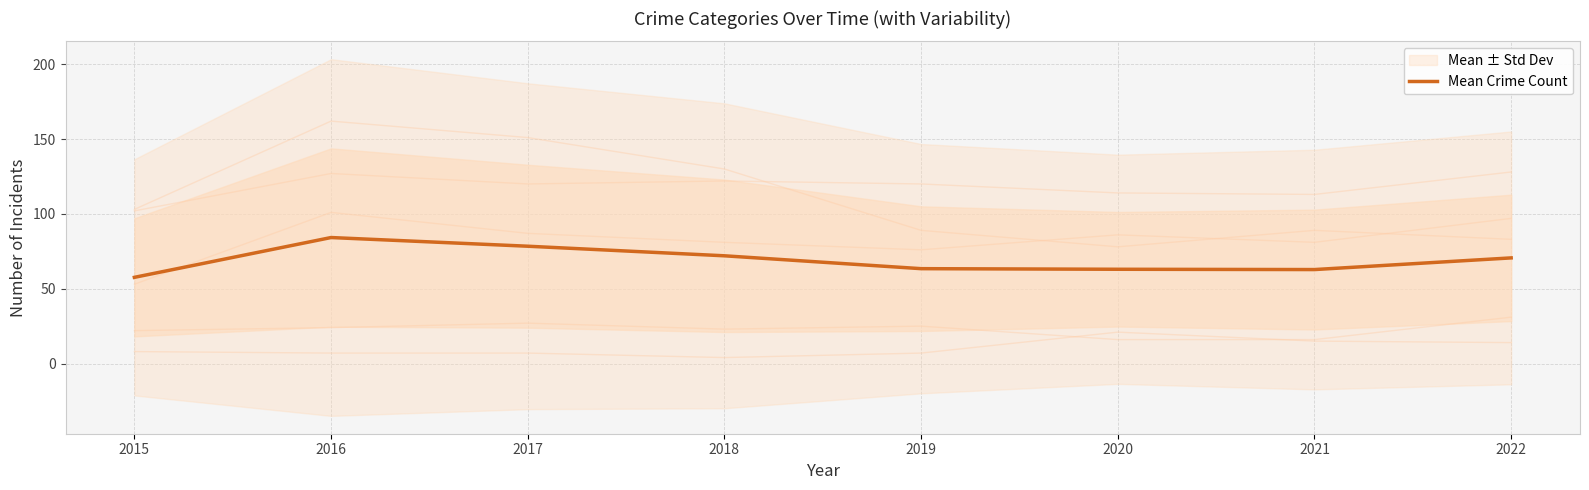

Count the number of data series in this chart.

1